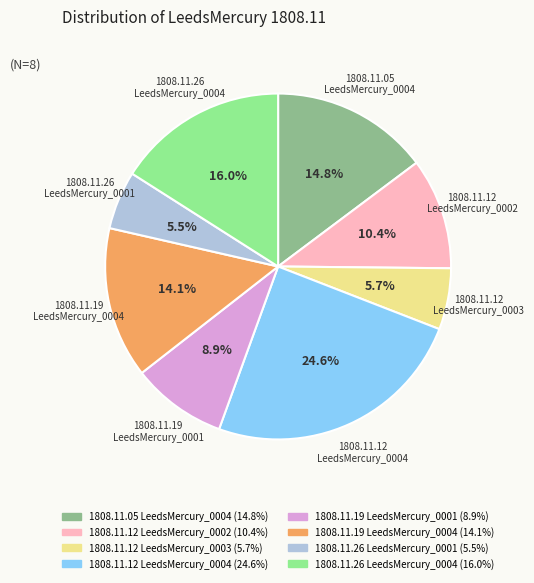

Is there any slice that represents more than half of the pie?

No